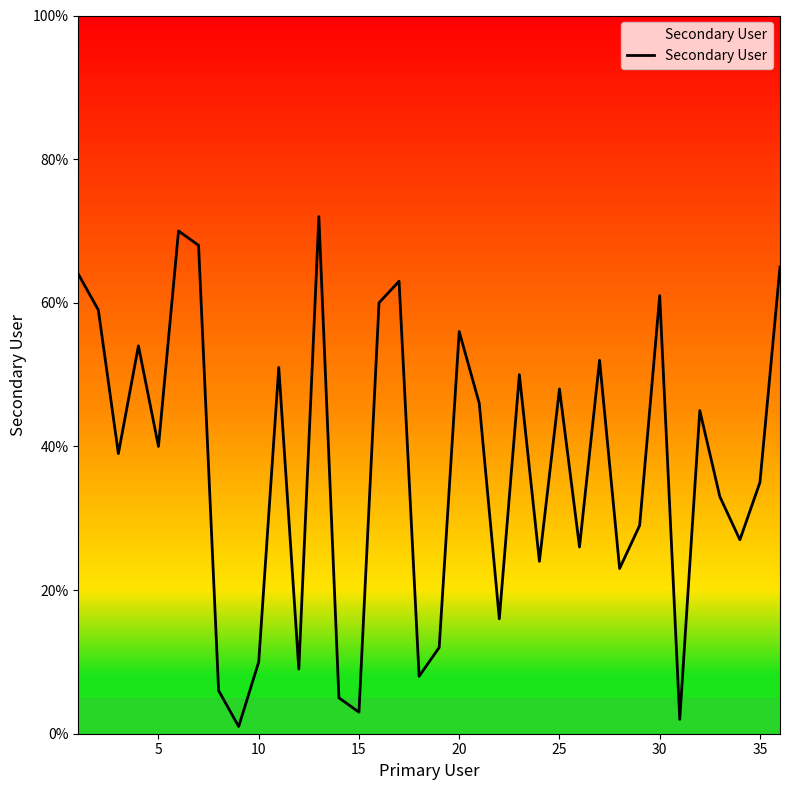

How many lines are shown in the chart?

1